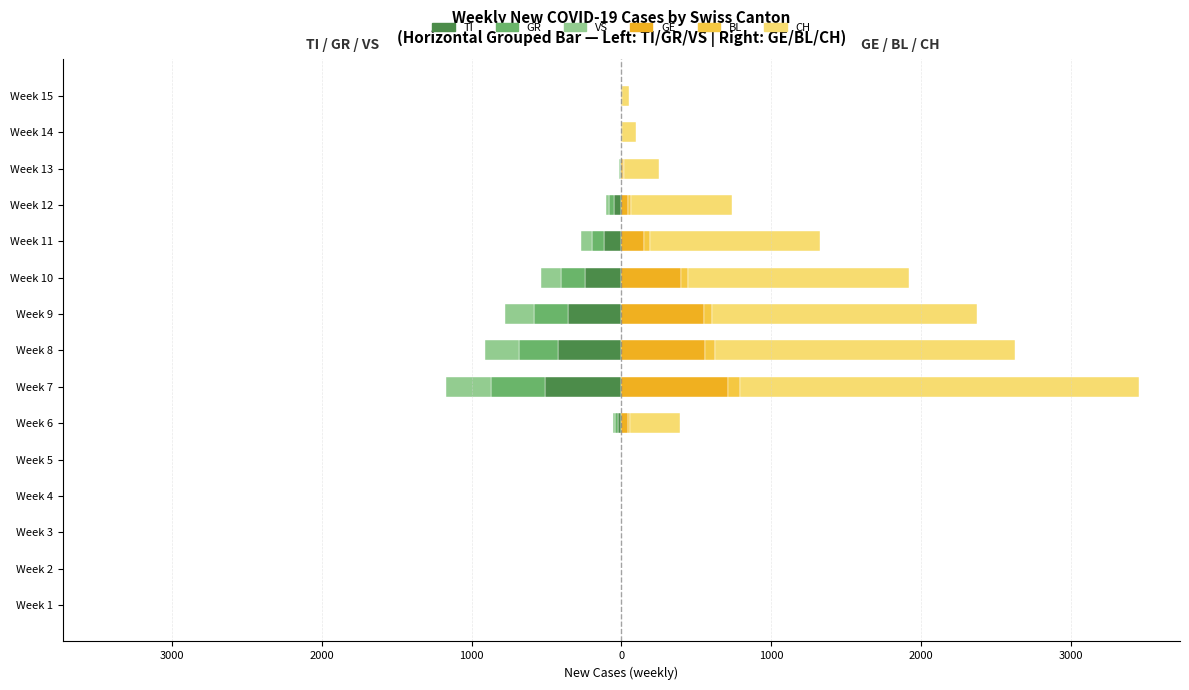

What are all the series names shown in the legend?

TI, GR, VS, GE, BL, CH